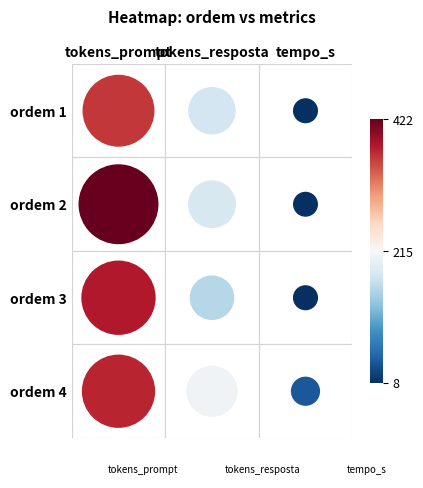

What are all the series names shown in the legend?

tokens_prompt, tokens_resposta, tempo_s